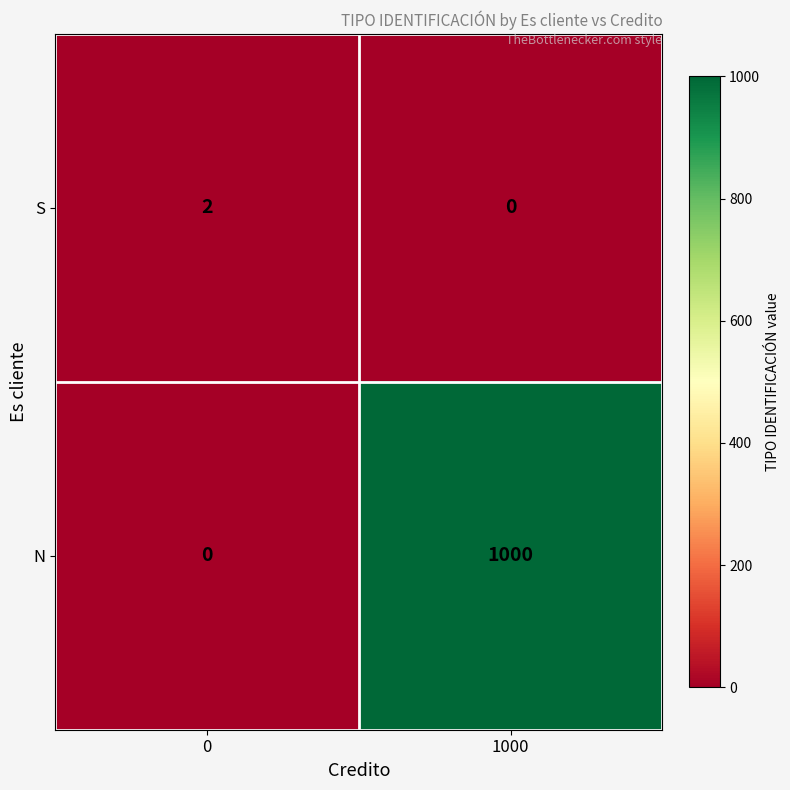

Reading left to right, transcribe all the data shown in this chart.

S: 2	0
N: 0	1000